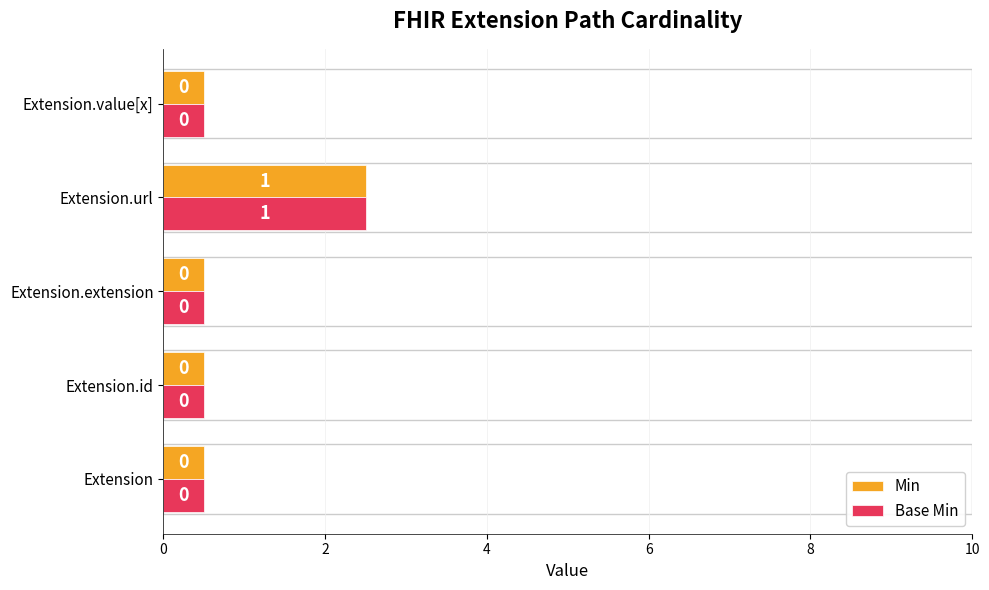

What are all the series names shown in the legend?

Min, Base Min